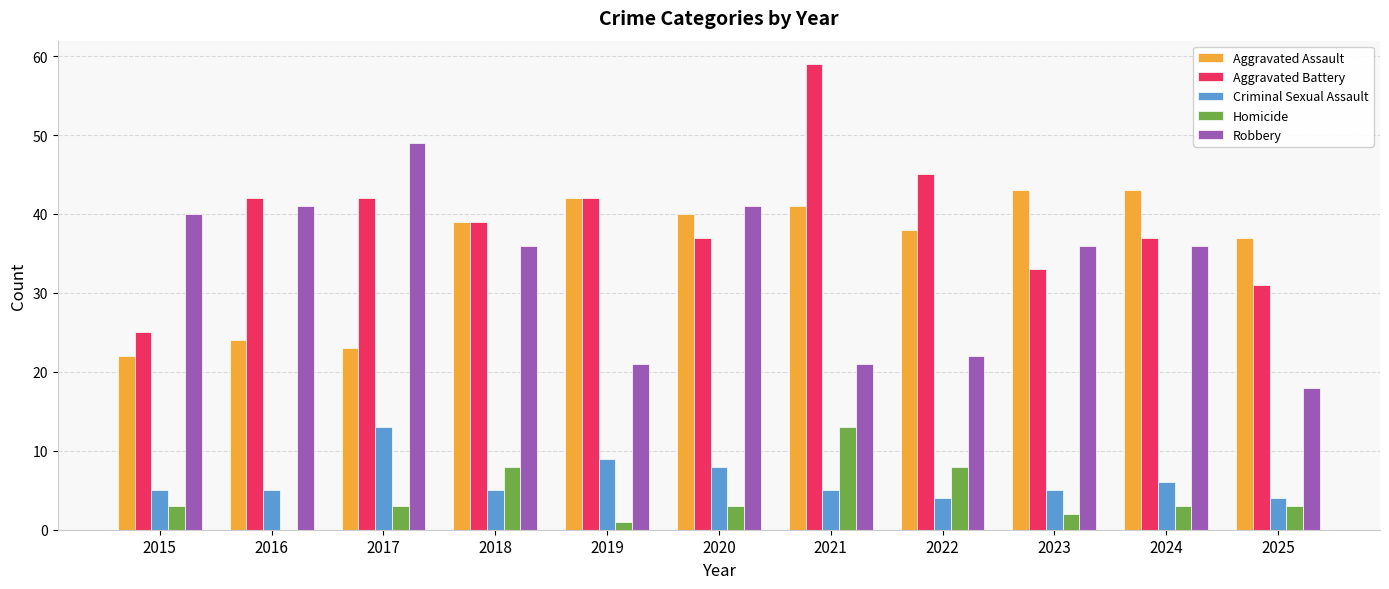

Which series has the largest range (max minus min)?

Aggravated Battery